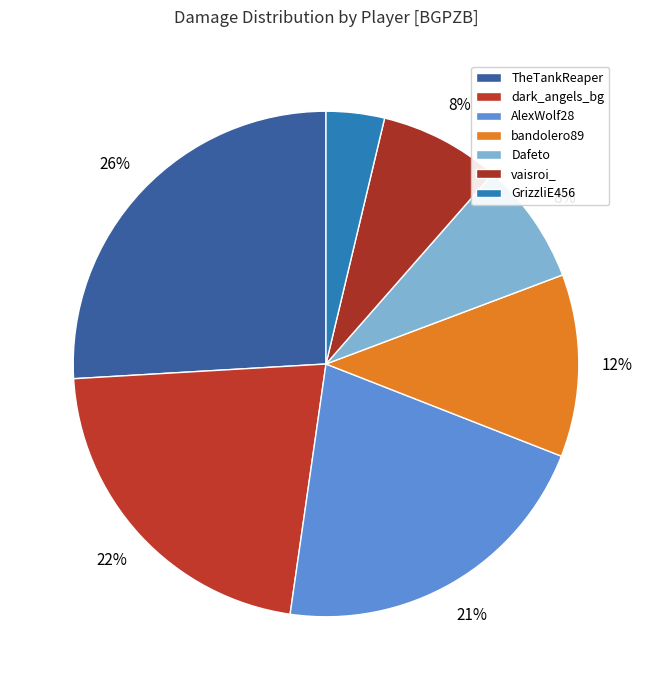

Rank the categories by value from lowest to highest.

GrizzliE456, vaisroi_, Dafeto, bandolero89, AlexWolf28, dark_angels_bg, TheTankReaper